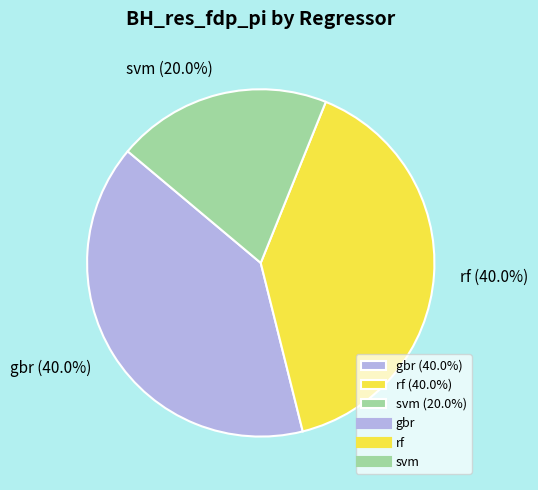

The gbr slice represents 40% of the pie. True or false?

True